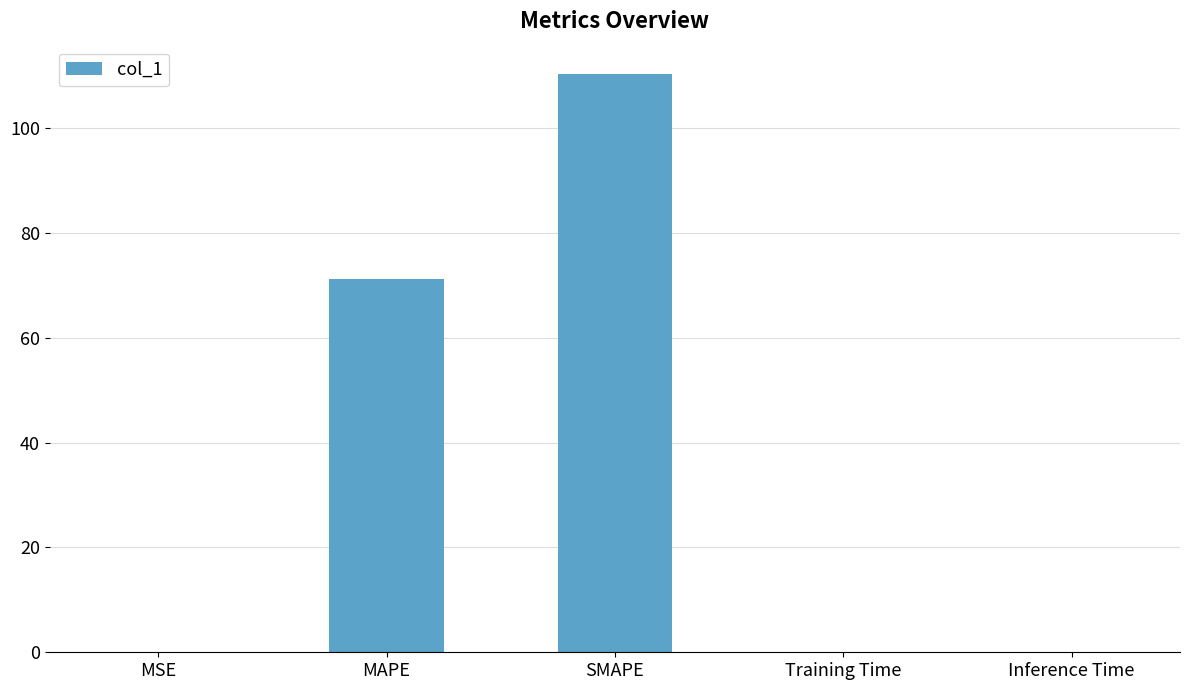

True or false: the data shows 120.5 at MAPE.

False